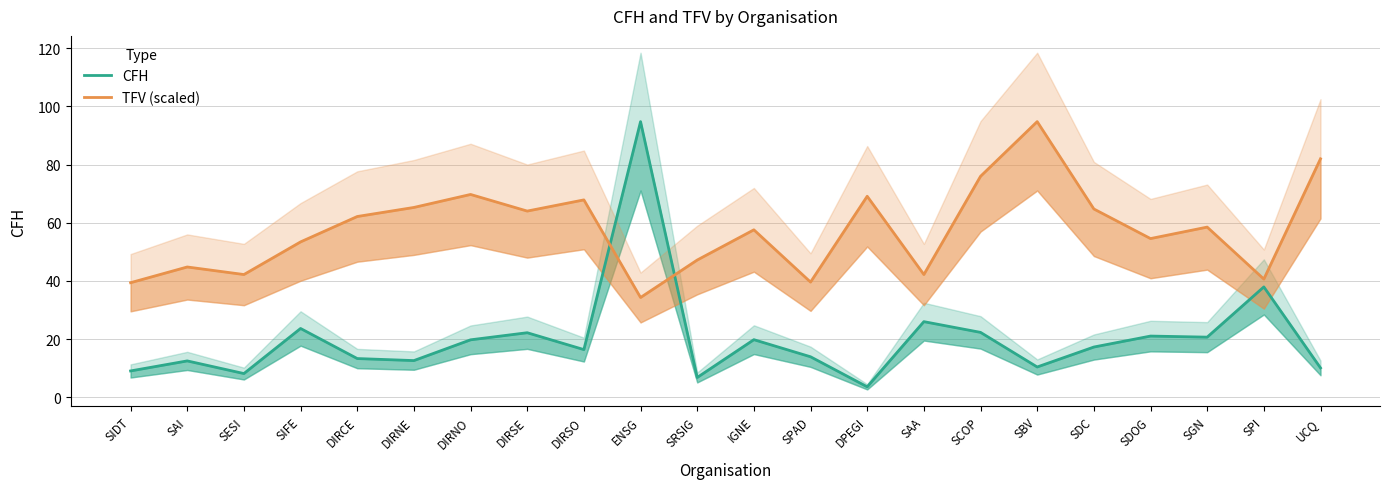

The TFV (scaled) series shows 54.6 at SDOG. True or false?

True